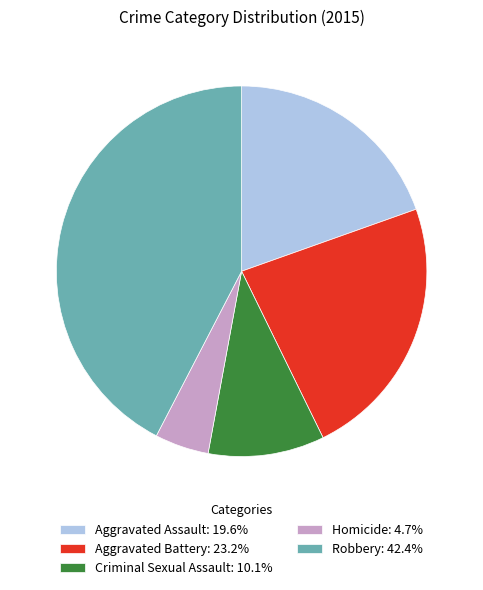

How many segments does this pie chart have?

5